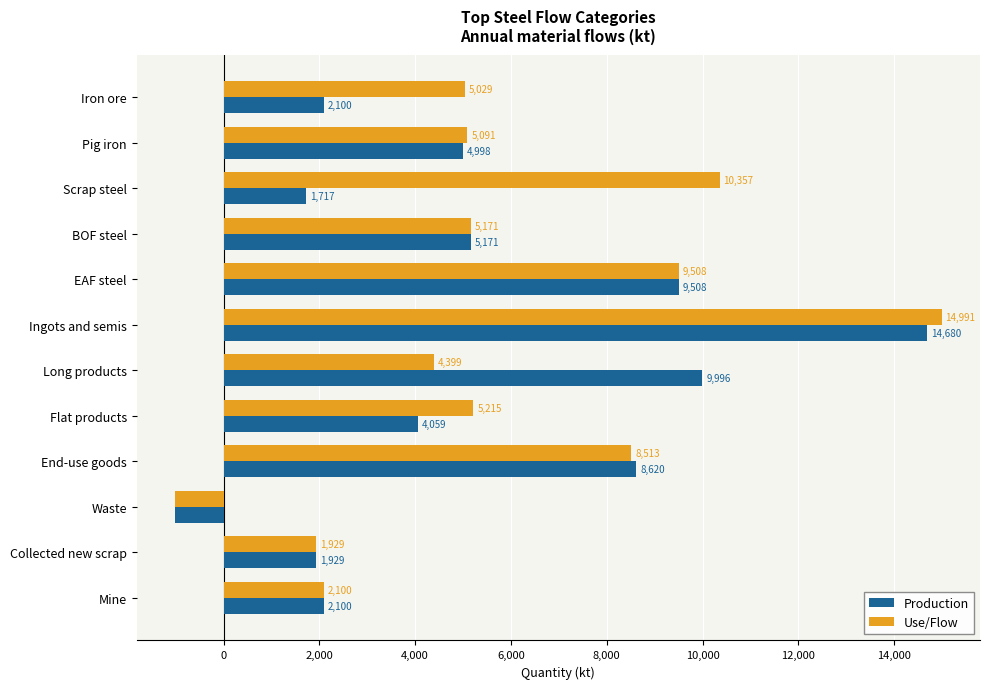

Is it true that Production equals 4059.7 at Flat products?

True